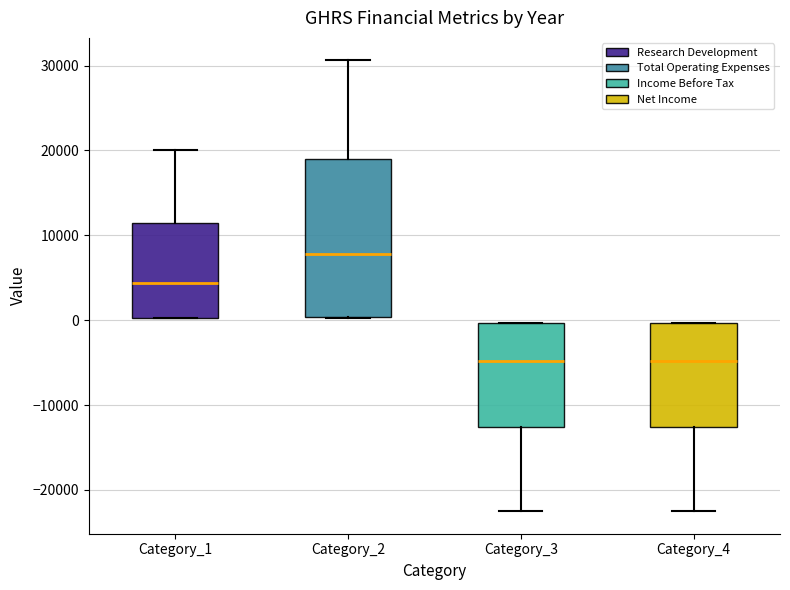

Where does the upper whisker of the box for Category_1 end on the y-axis? The values are not printed on the chart, so give them approximately, as read against the axis.

20000